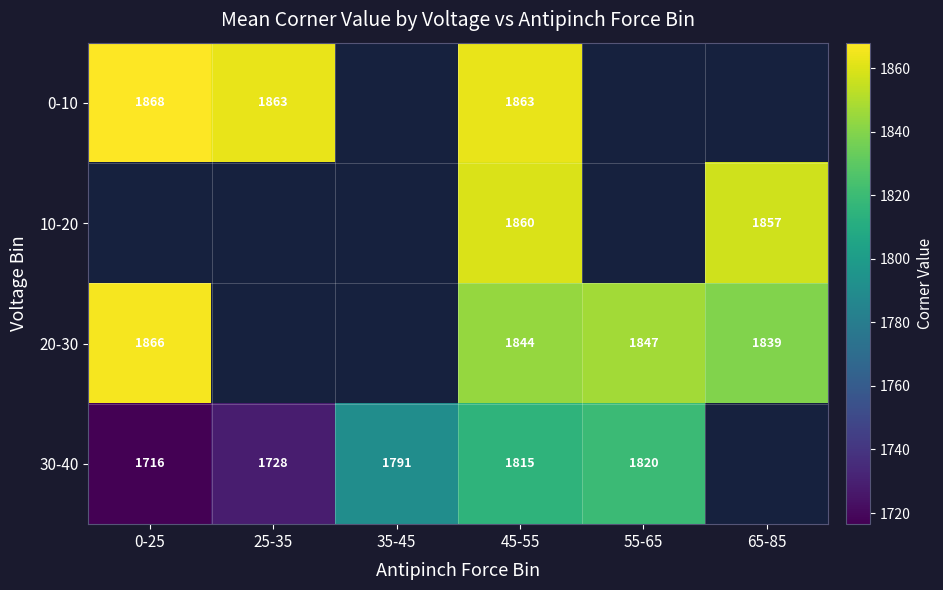

Is it true that 30-40 equals 1815 at 45-55?

True